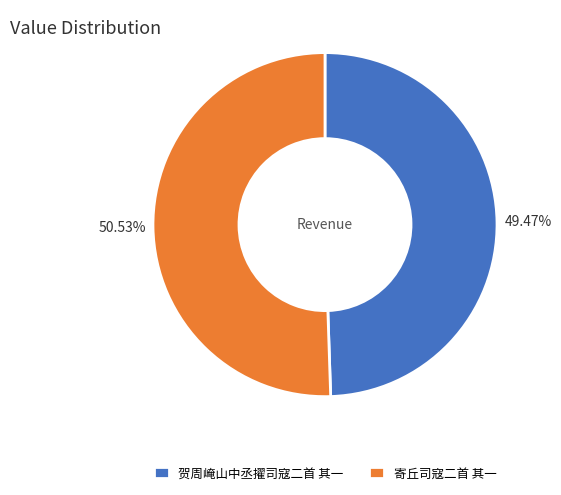

To the nearest percent, what percentage of the pie is 寄丘司寇二首 其一?

51%